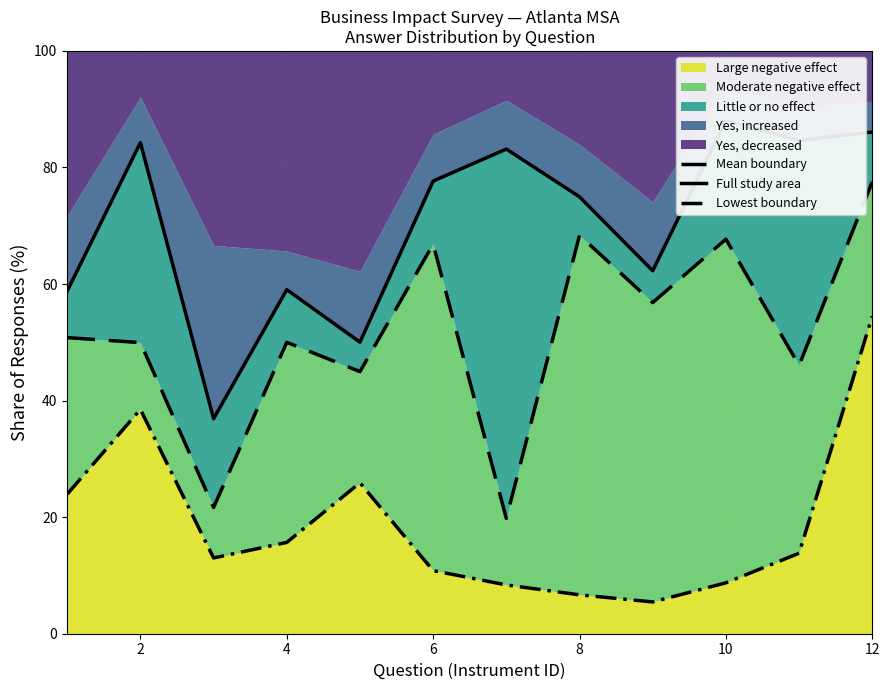

Which series has the largest total across all categories?

Full study area